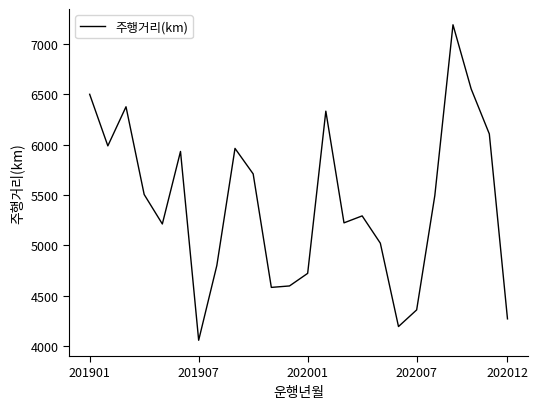

What is the smallest value displayed?

4056.7